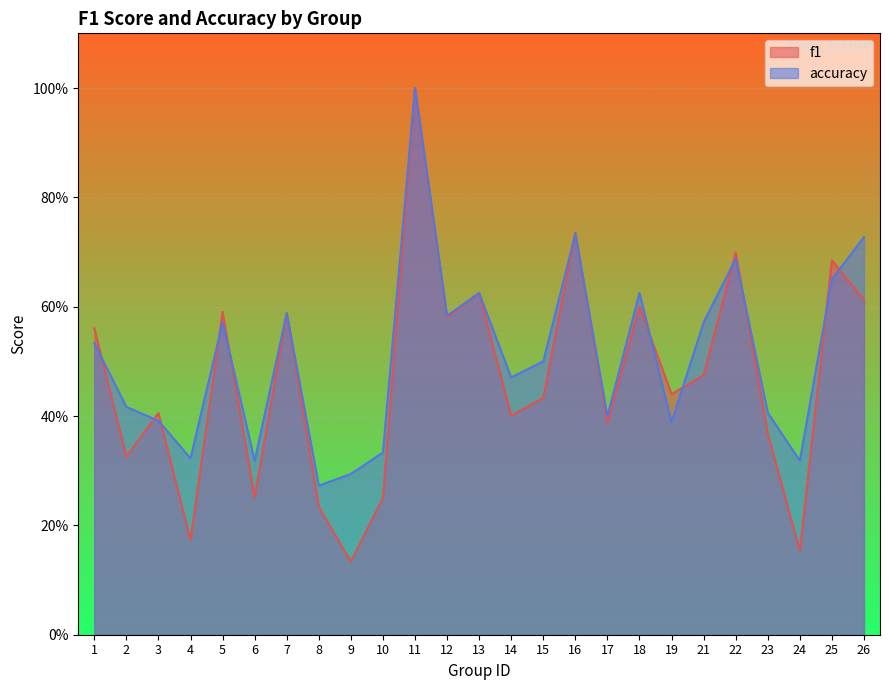

What is the total value across all series at 16?

1.5